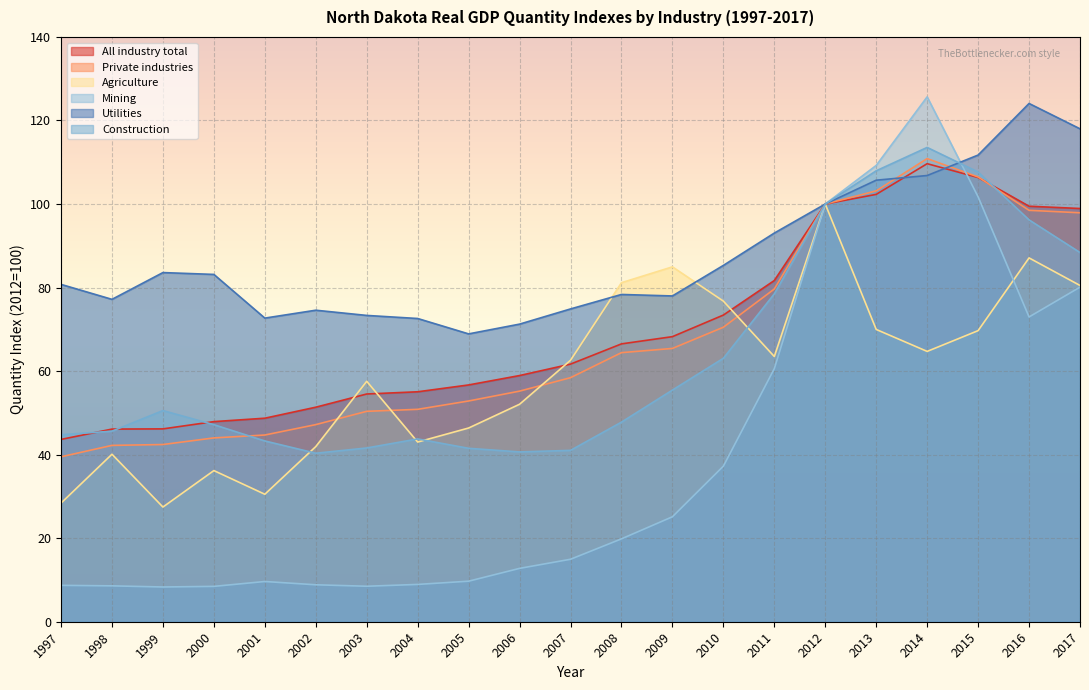

How many series are shown in this chart?

6